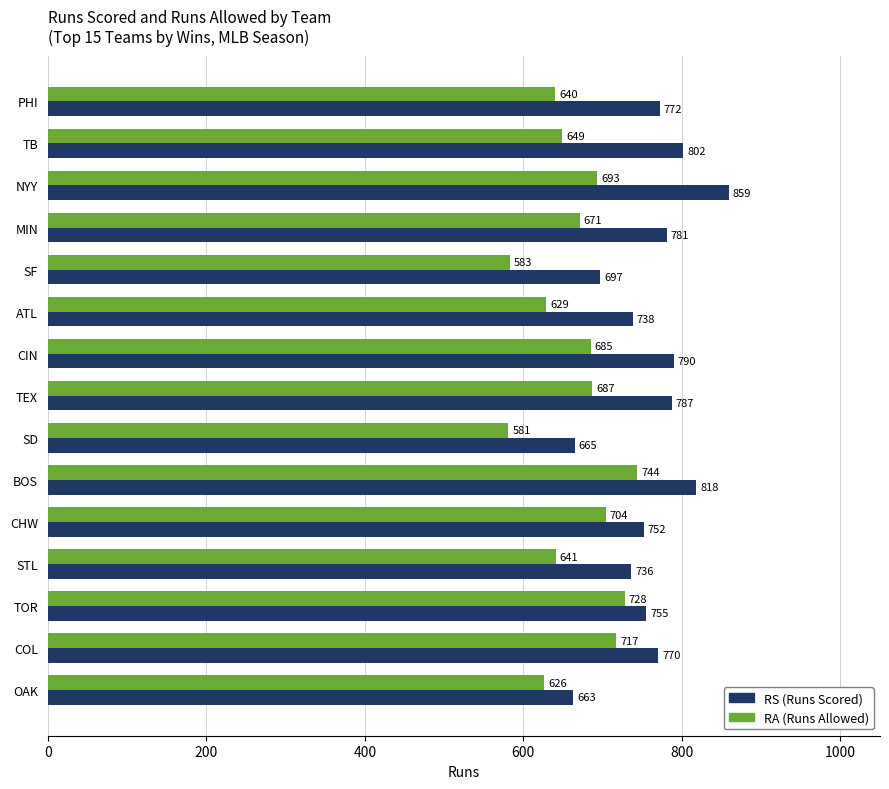

Which label corresponds to the smallest value in the chart?

SD